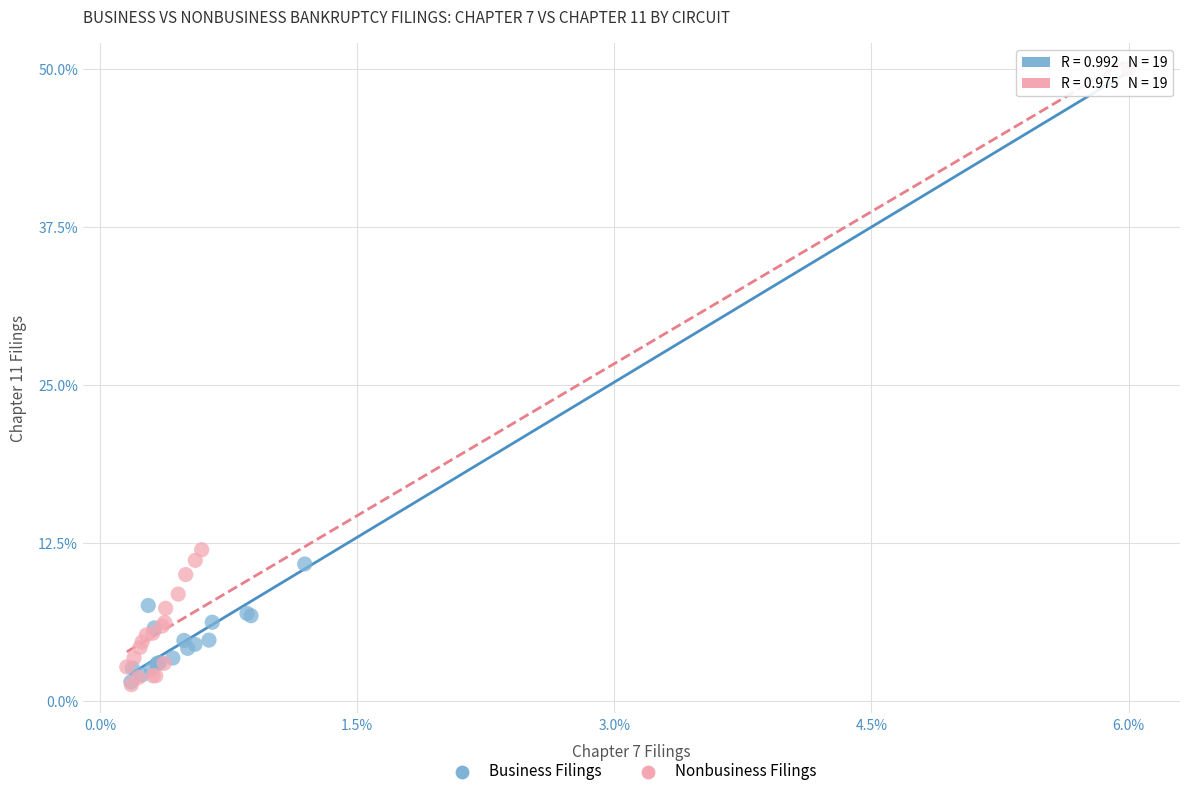

What are all the series names shown in the legend?

Business Filings, Nonbusiness Filings